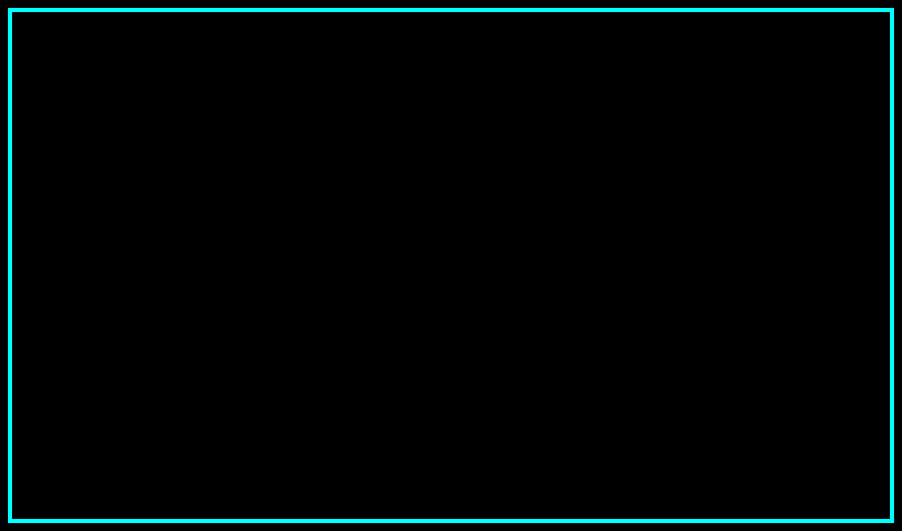

Does NY represent more than half of the total?

No